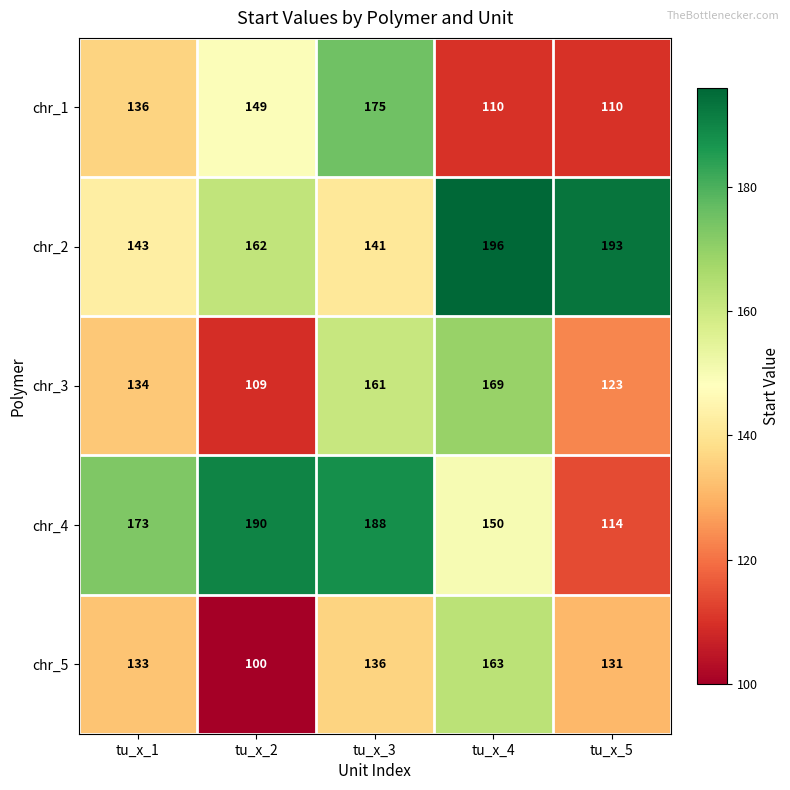

What is the lowest value of the chr_5 series?

100